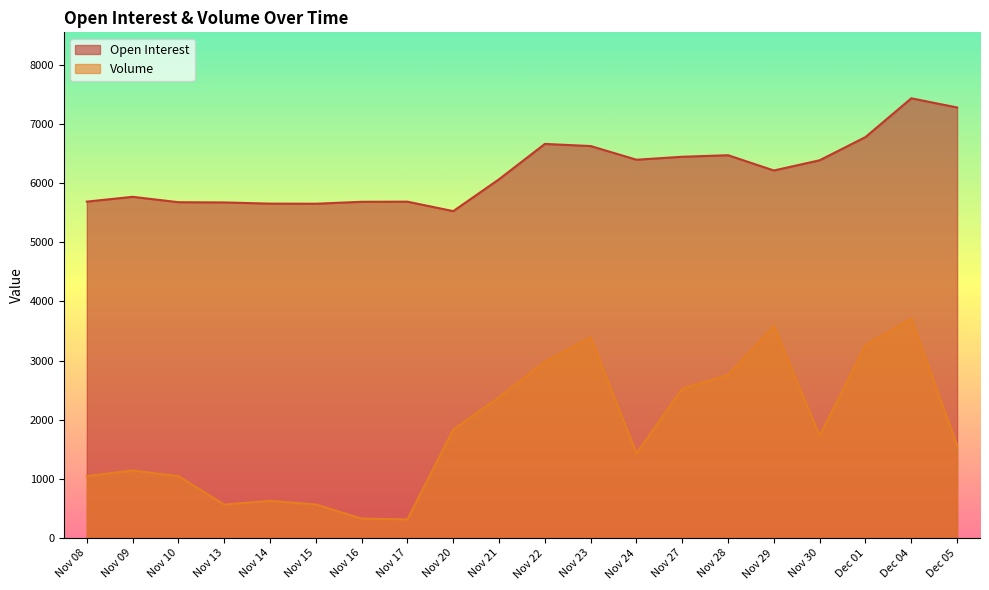

What is the sum of all Volume values?

36795